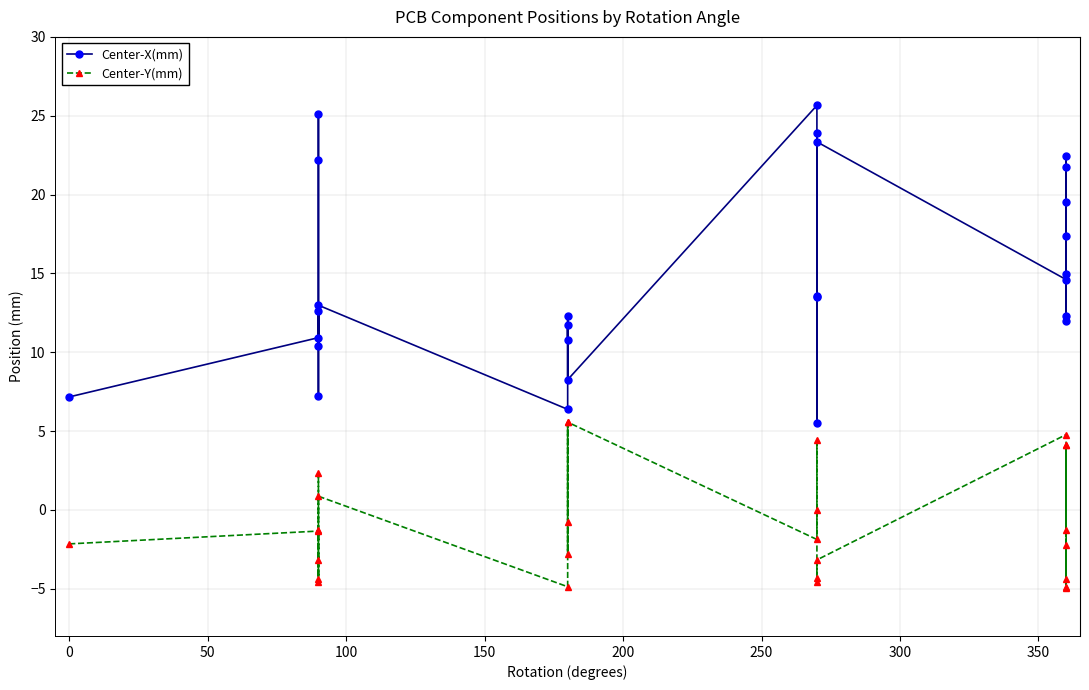

What is the value of the Center-X(mm) point at the 5th from the left?

22.2